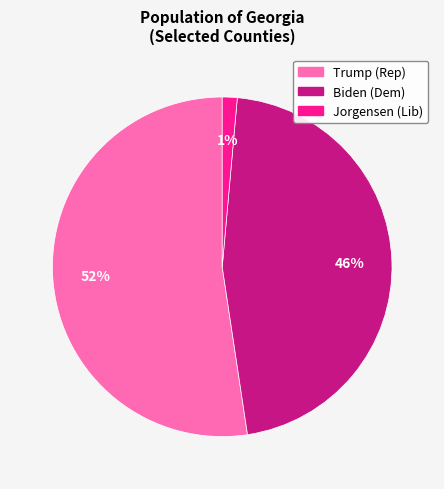

How many slices are in this pie chart?

3